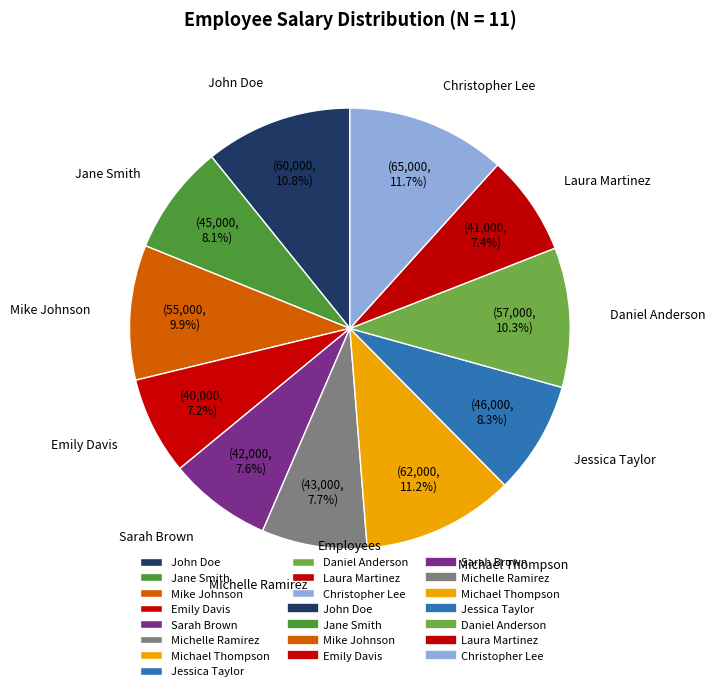

Count the number of slices in the pie.

11